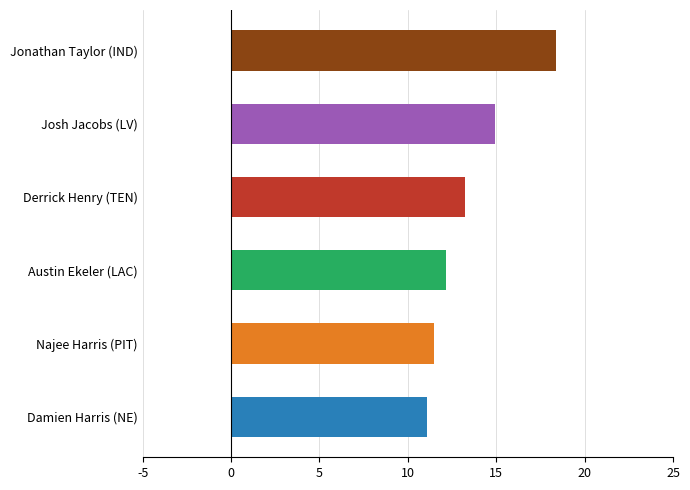

The value at Austin Ekeler (LAC) is 8.1. True or false?

False